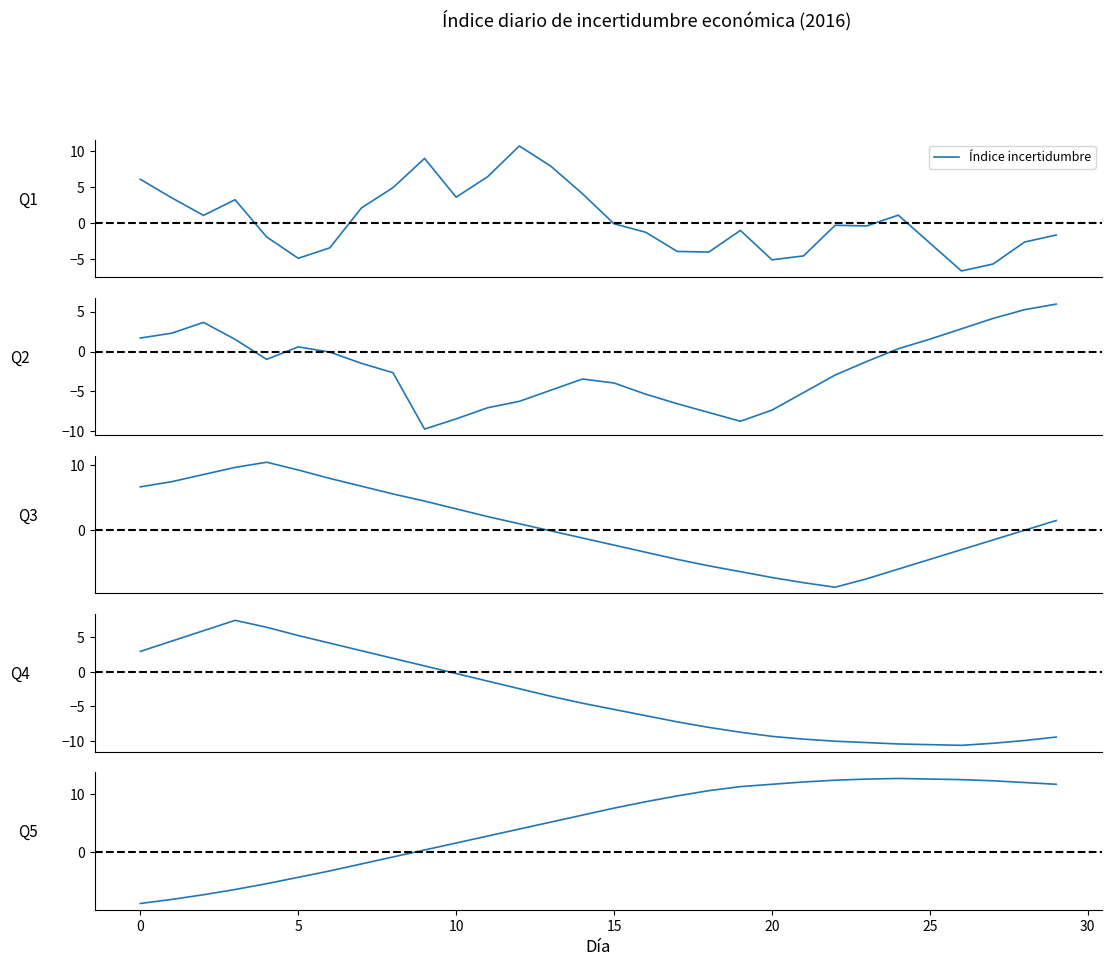

How many distinct data groups are displayed?

1